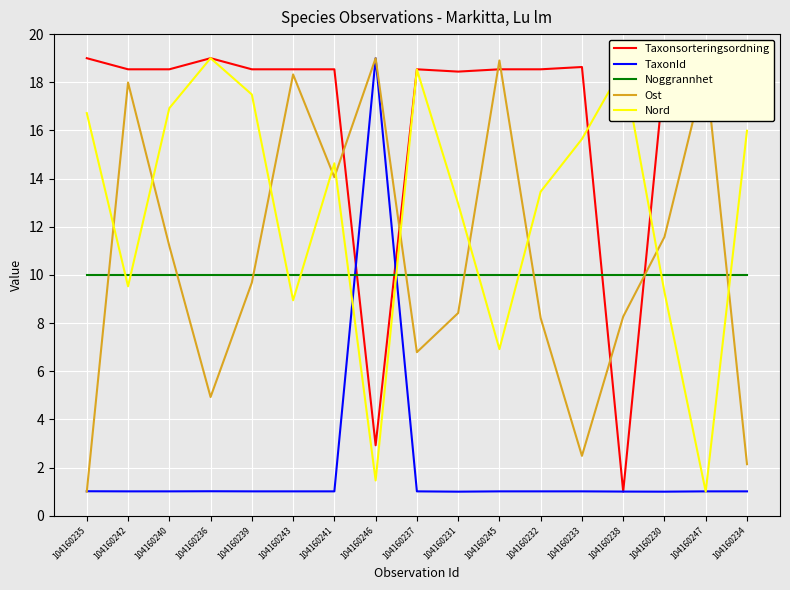

Is it true that TaxonId equals 1.0 at 104160241?

True